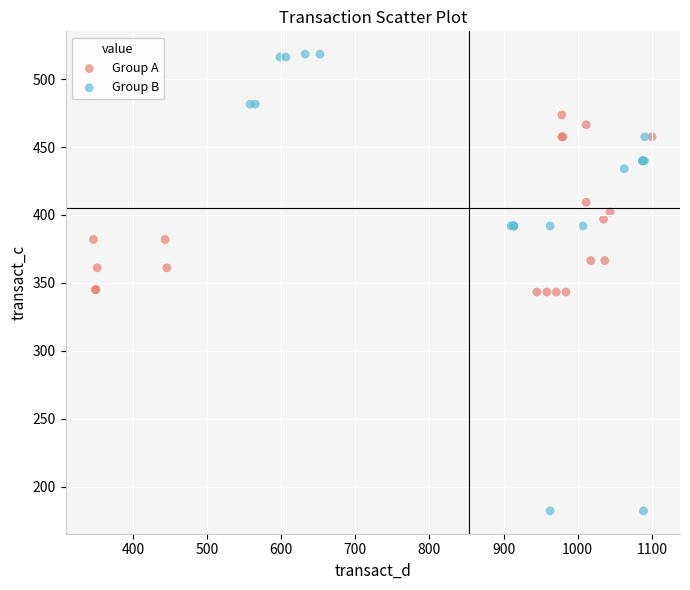

What are all the series names shown in the legend?

Group A, Group B